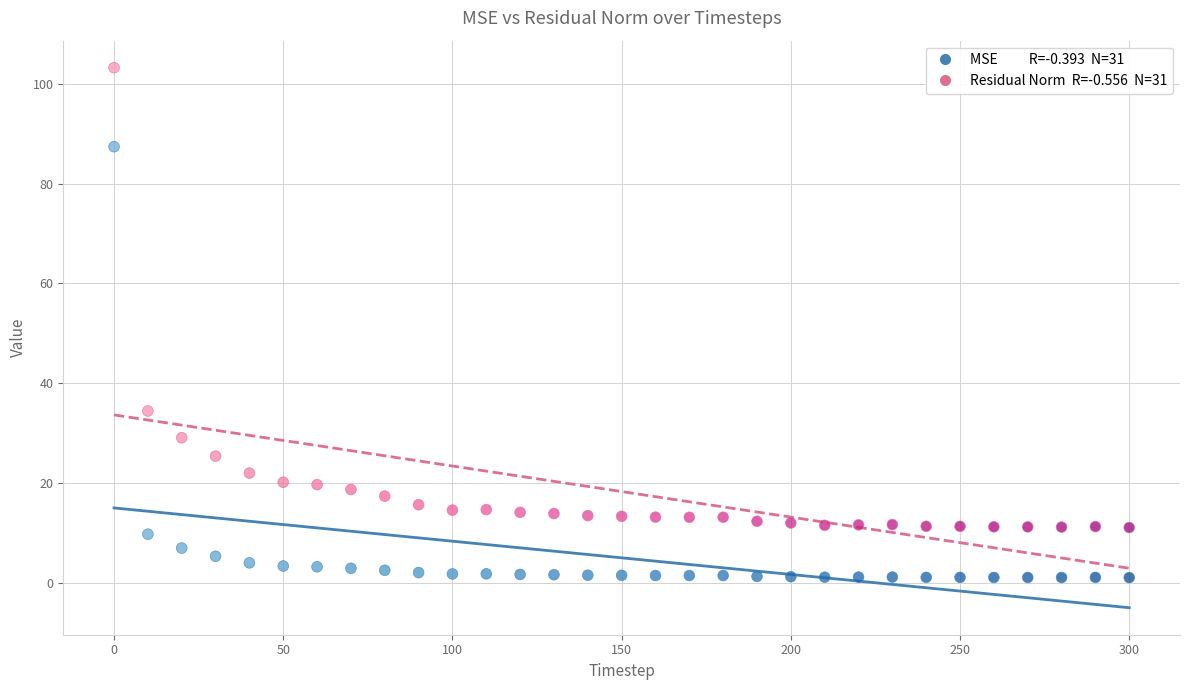

Across all series, what Y value is closest to 52?

34.4